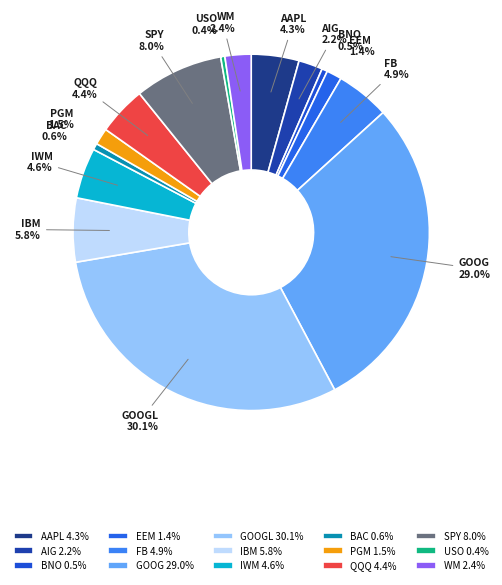

Count the number of slices in the pie.

15